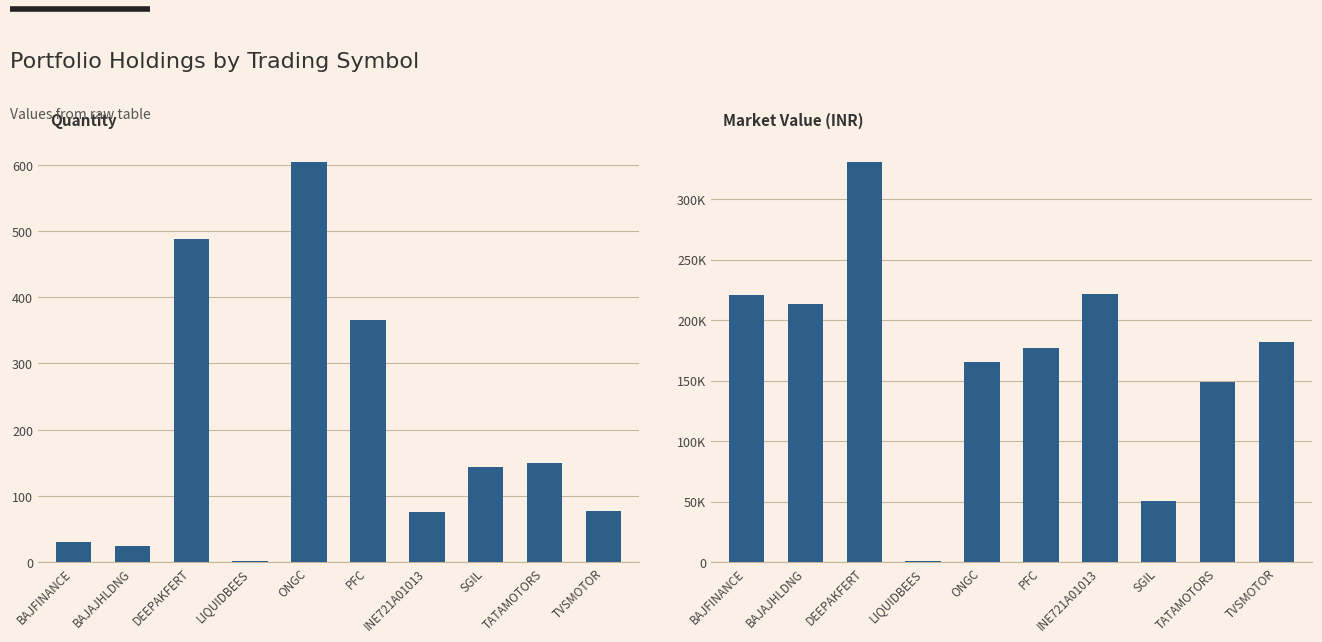

What is the difference between the quantity values at SGIL and PFC?

221.0